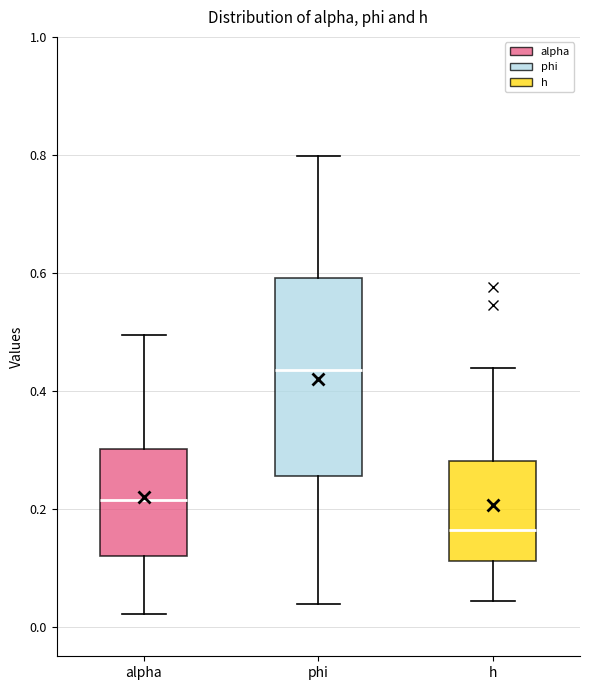

Where does the median line of the box for alpha sit on the y-axis? The values are not printed on the chart, so give them approximately, as read against the axis.

0.22